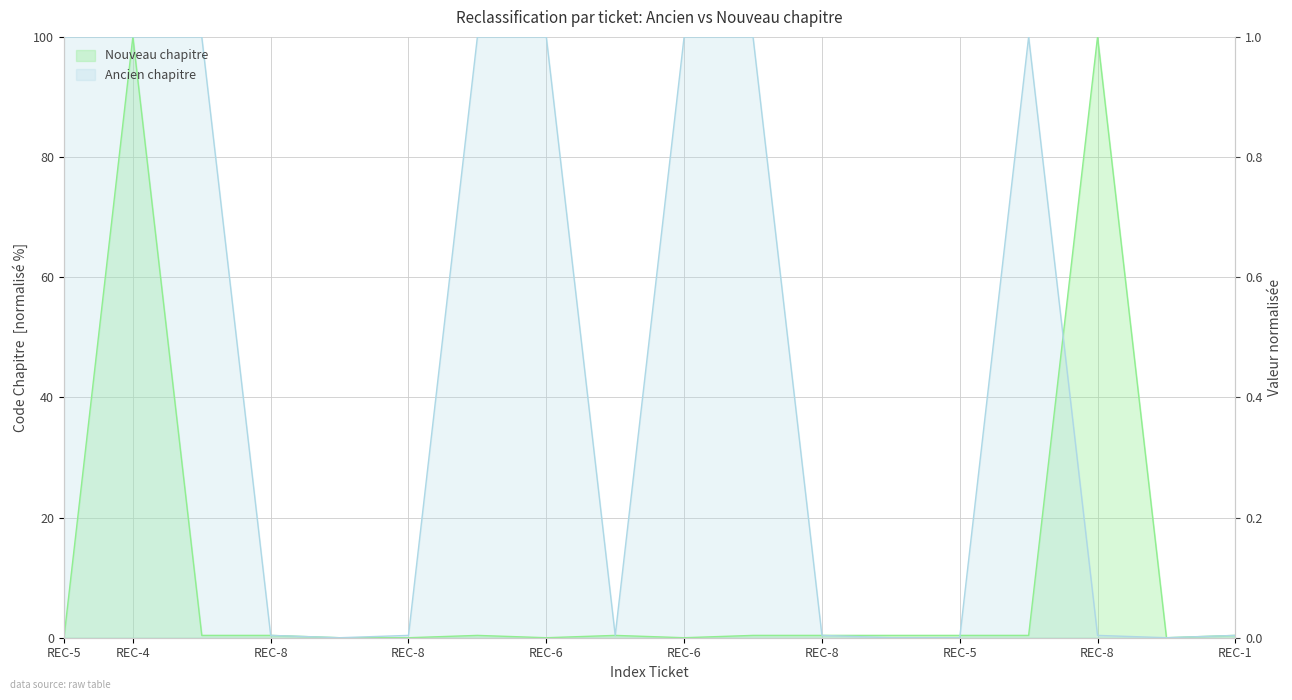

True or false: Ancien chapitre has a value of 0.1 at REC-2.

False